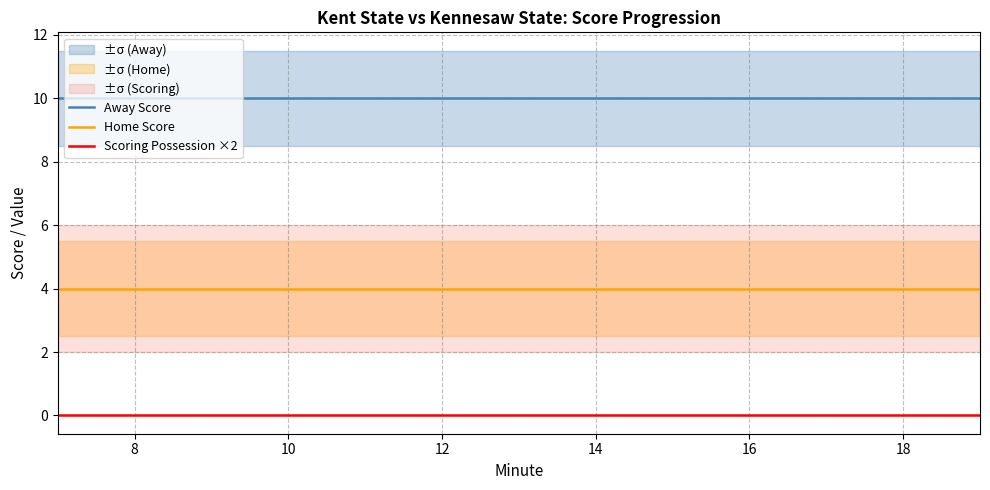

Reading left to right, list all the values displayed in this chart.

Away Score: 10	10	10	10	10	10	10	10	10	10	10	10	10
Home Score: 4	4	4	4	4	4	4	4	4	4	4	4	4
Scoring Possession ×2: 0	0	0	0	0	0	0	0	0	0	0	0	0